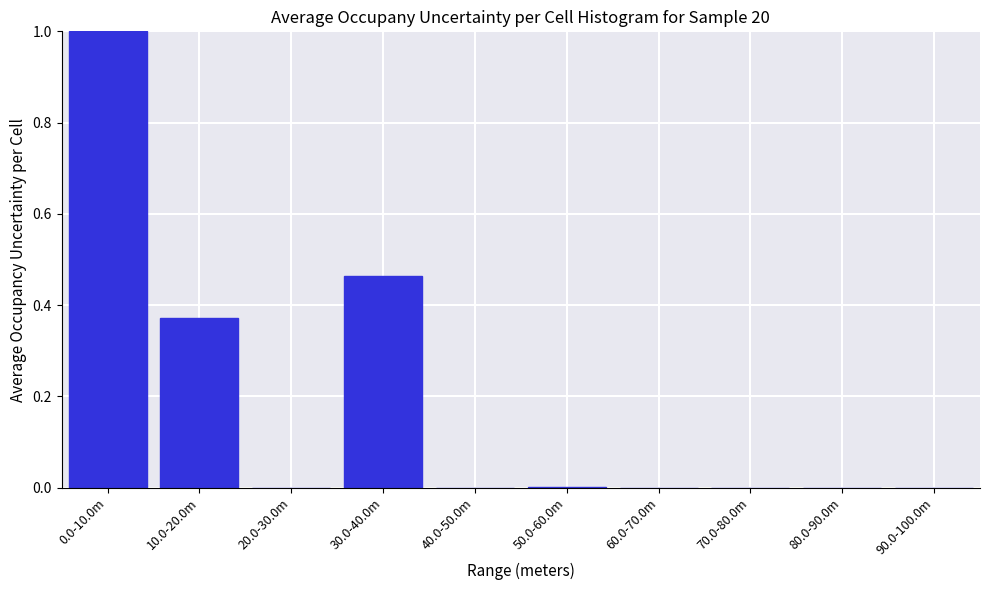

Between 10.0-20.0m and 90.0-100.0m, which is larger?

10.0-20.0m